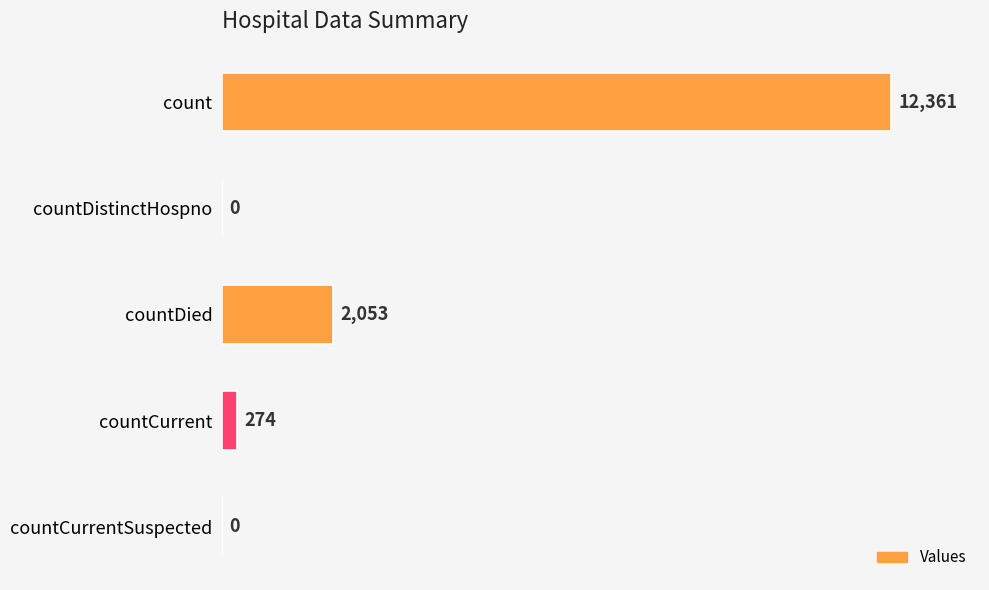

The chart shows a value of -7377 at countDistinctHospno. True or false?

False